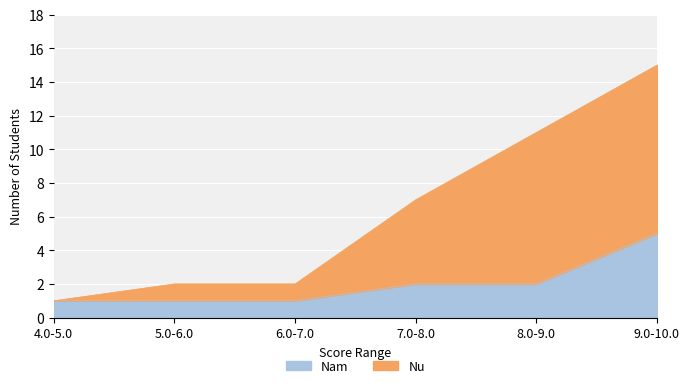

Which series has the largest total across all categories?

Nu